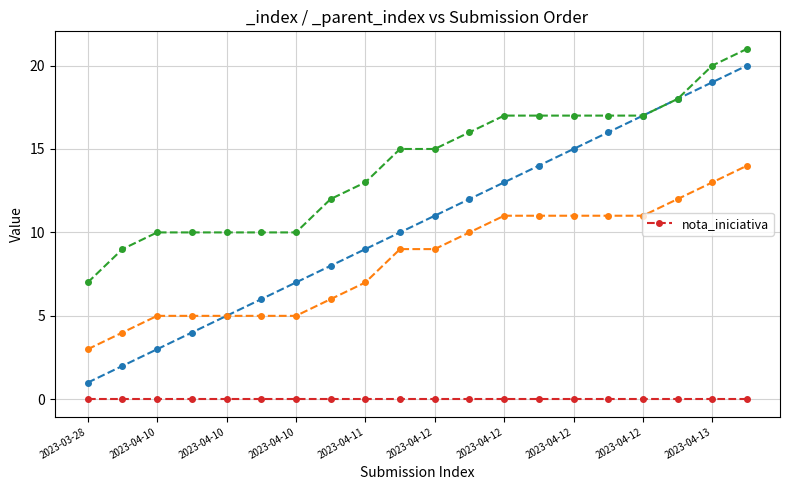

True or false: _index and _parent_index cross at least once.

False